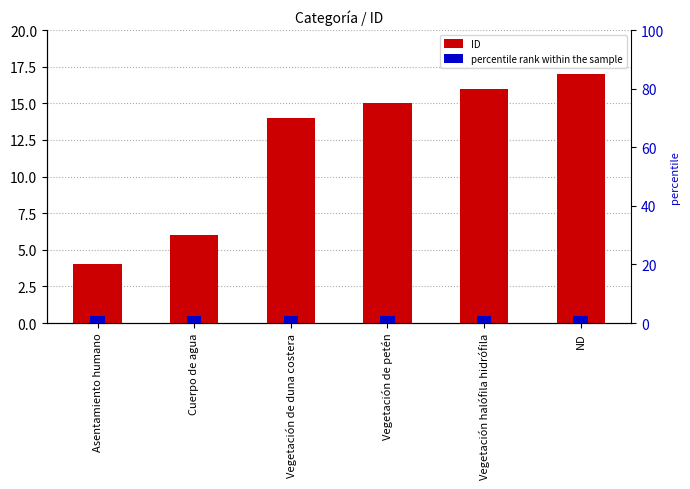

Reading left to right, what are all the values shown in this chart?

ID: 4.0	6.0	14.0	15.0	16.0	17.0
percentile rank within the sample: 0.5	0.5	0.5	0.5	0.5	0.5